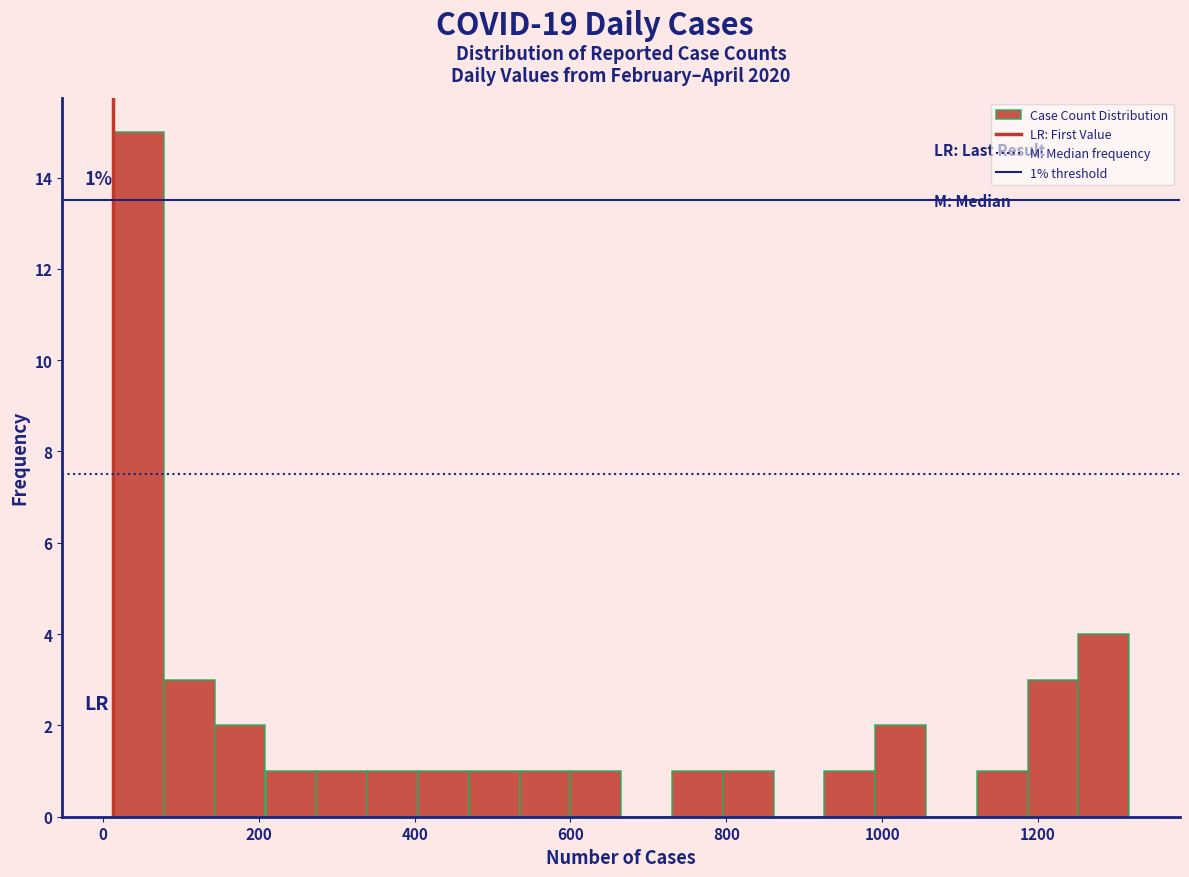

Read against the x-axis, roughly where is the centre of the tallest bar?

40